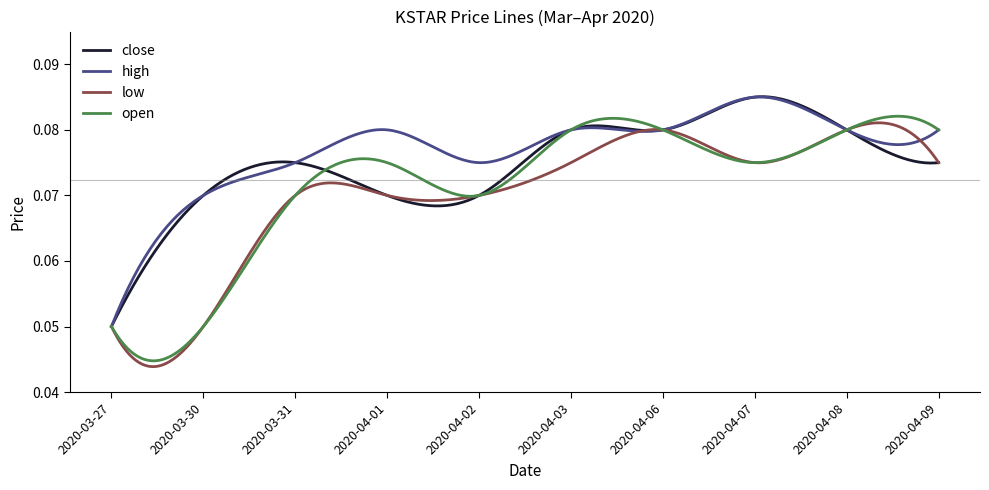

Which series has the largest range (max minus min)?

open